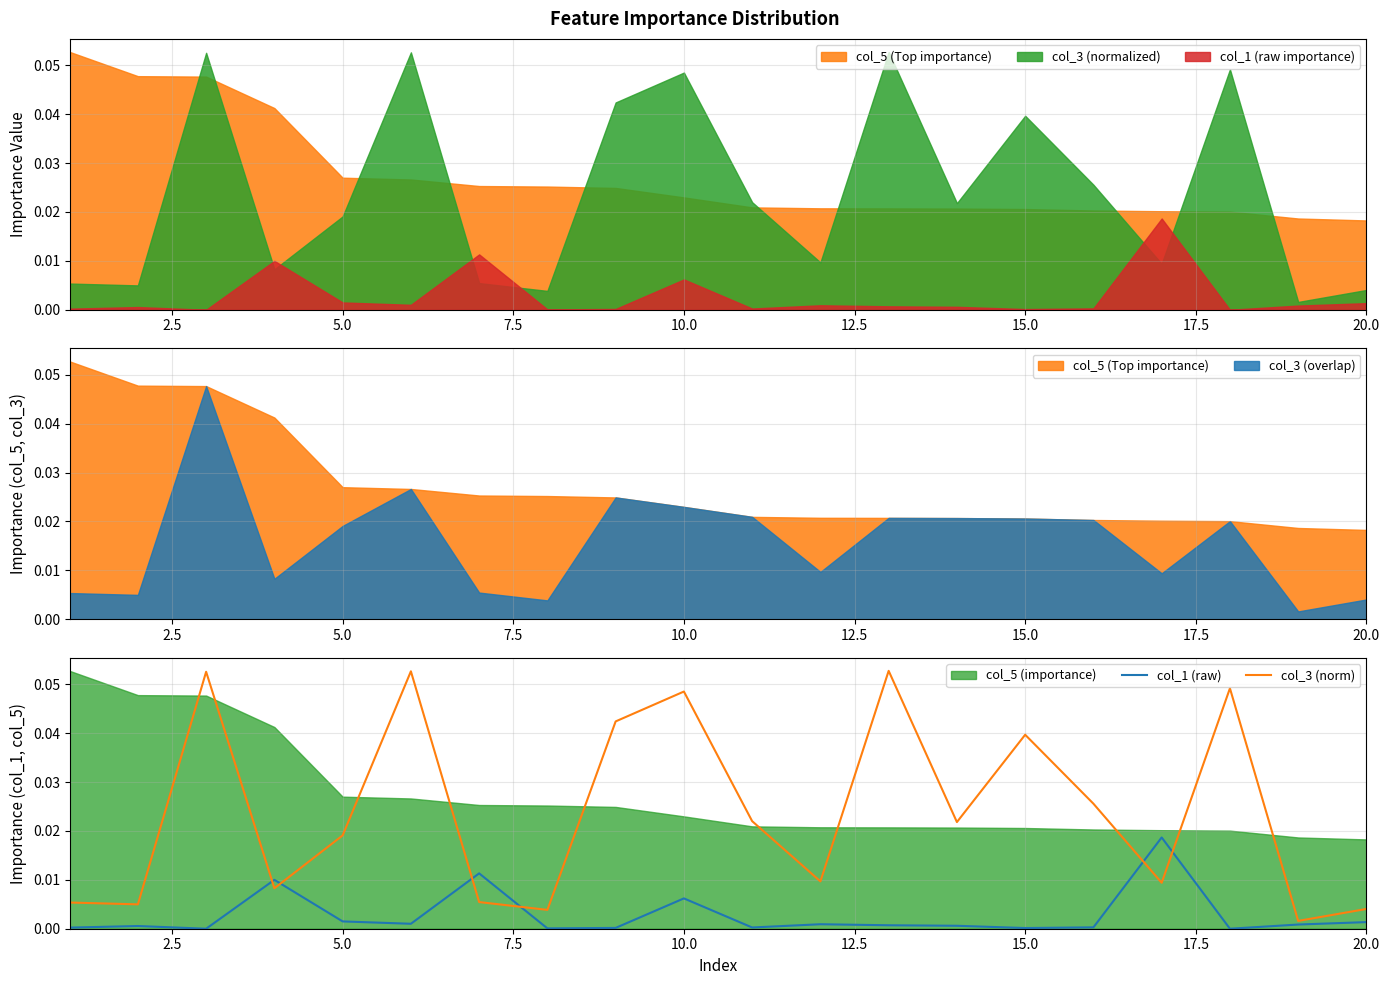

The col_3 (norm) series shows 0.1 at 10.0. True or false?

False